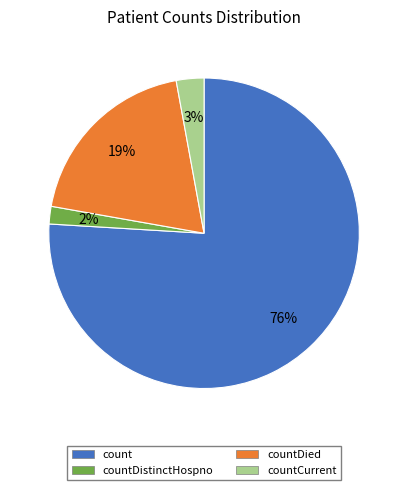

To the nearest percent, what is the average slice percentage?

25%